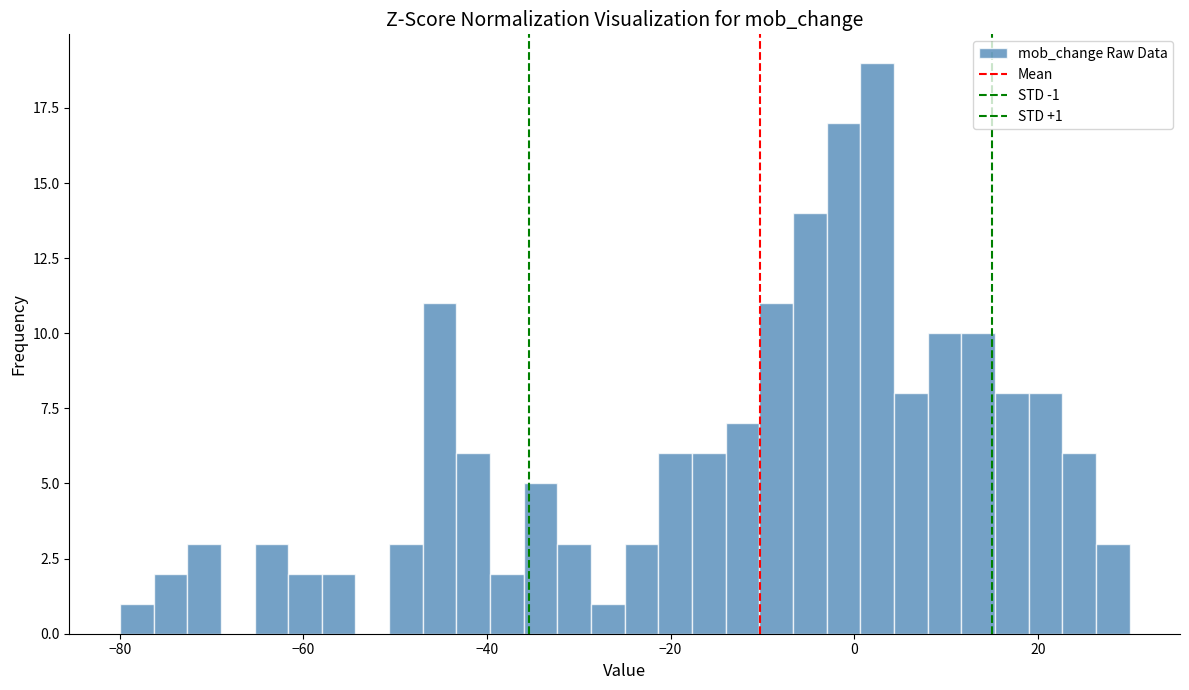

Around what value on the x-axis is the tallest bar? Give the approximate position of its centre, as read against the axis.

2